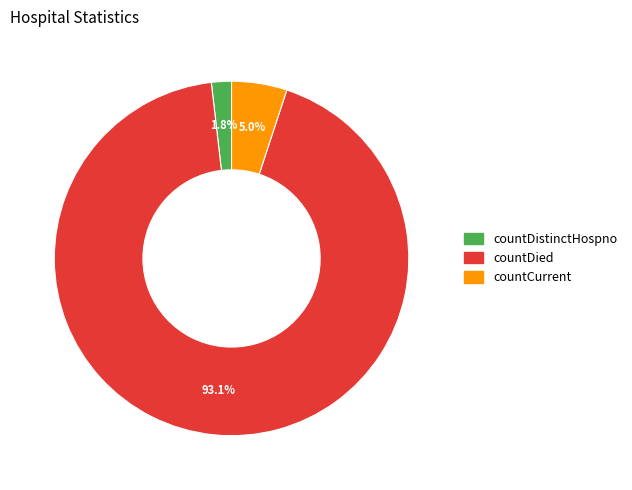

Which slice is the largest?

countDied